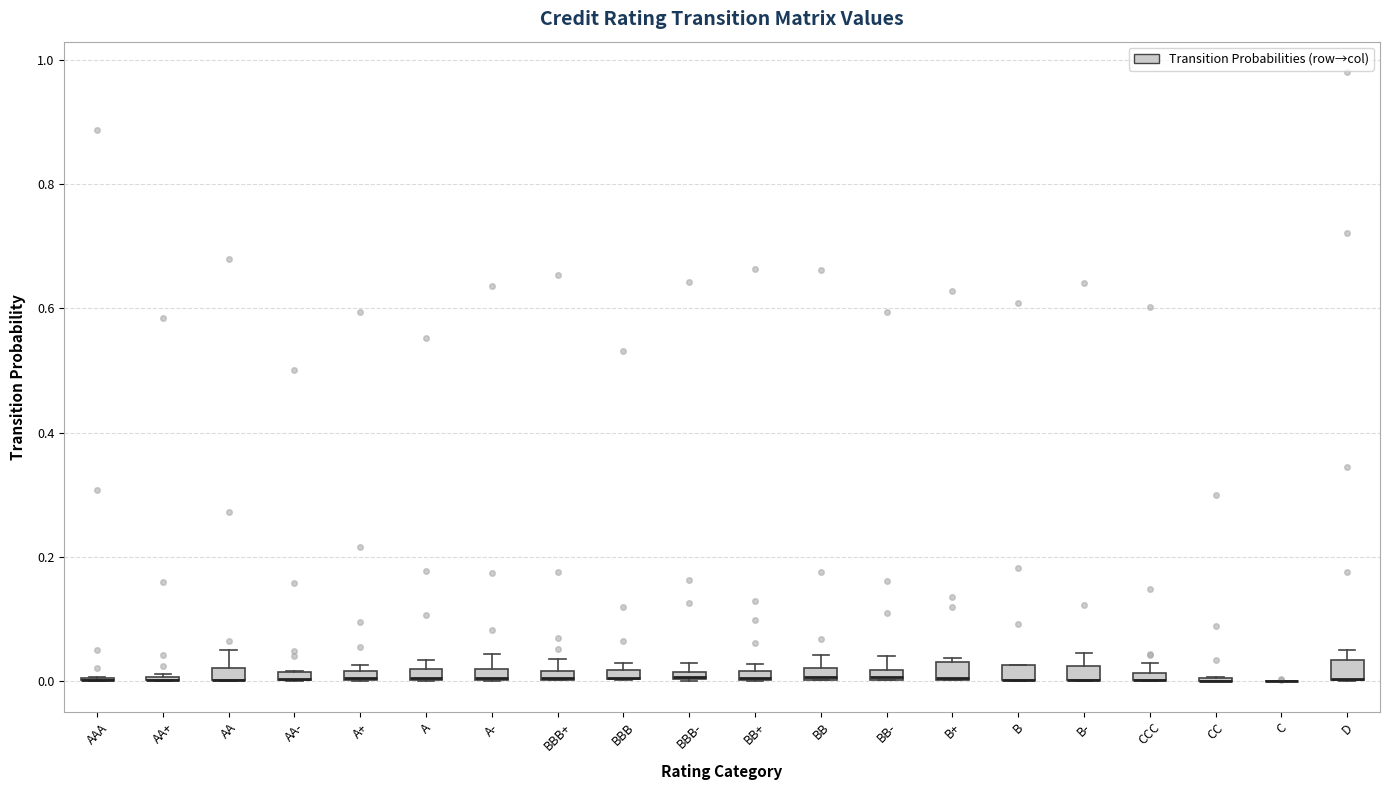

Where is the upper edge of the box for B on the y-axis? The values are not printed on the chart, so give them approximately, as read against the axis.

0.02